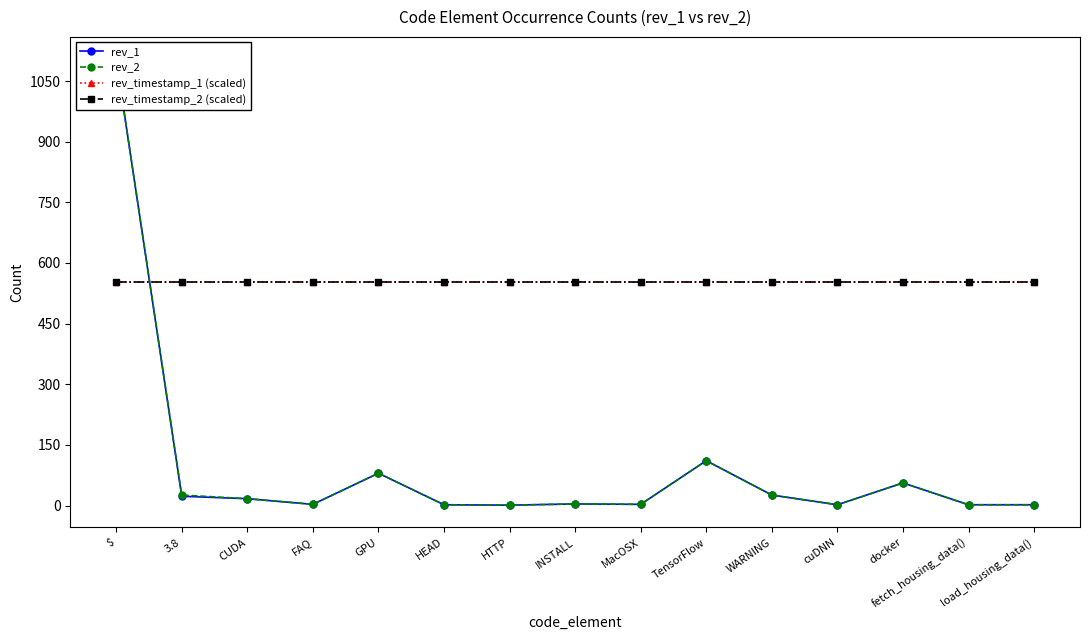

Where do rev_2 and rev_timestamp_1 (scaled) first cross each other?

$ and 3.8